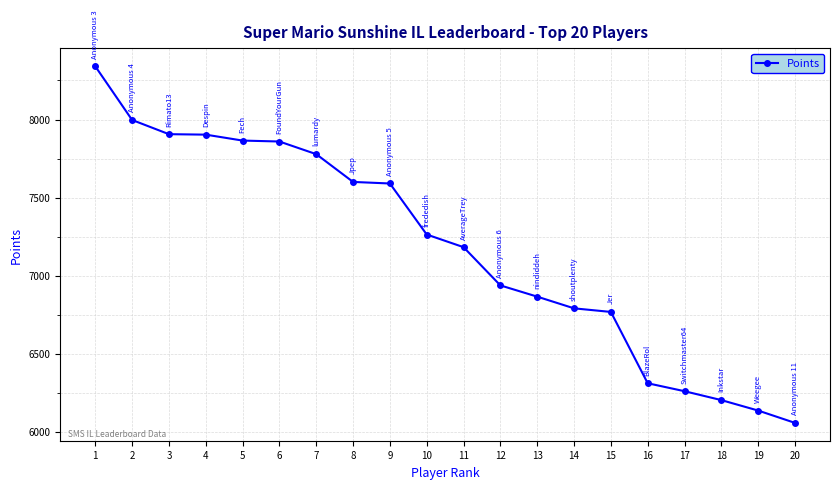

True or false: the data has more than 2 interior local peaks.

False